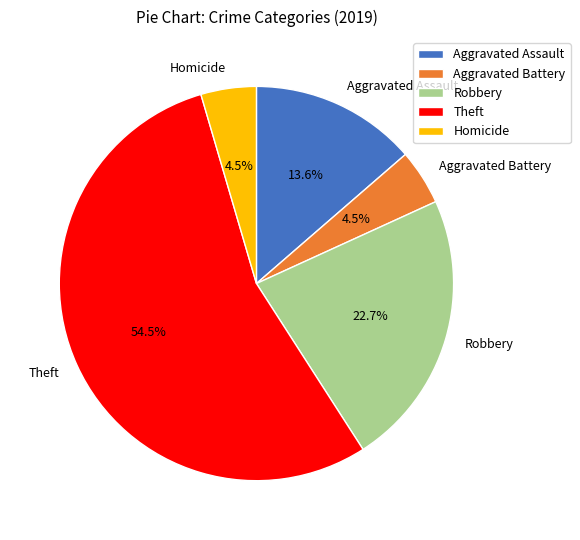

To the nearest percent, what is the average slice percentage?

20%